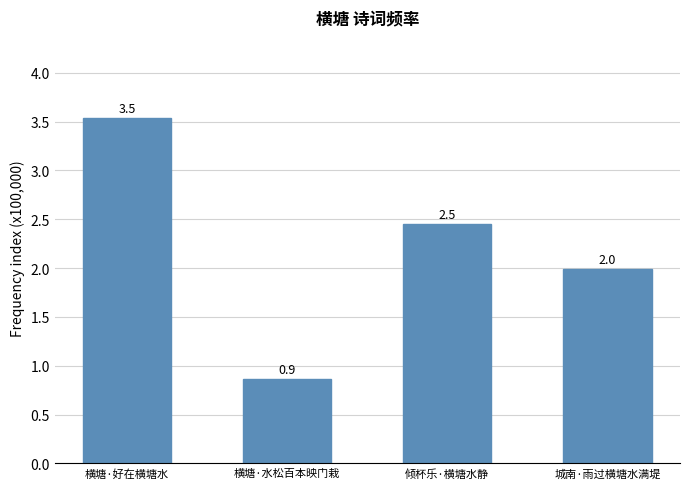

What is the sum of all values?

8.8